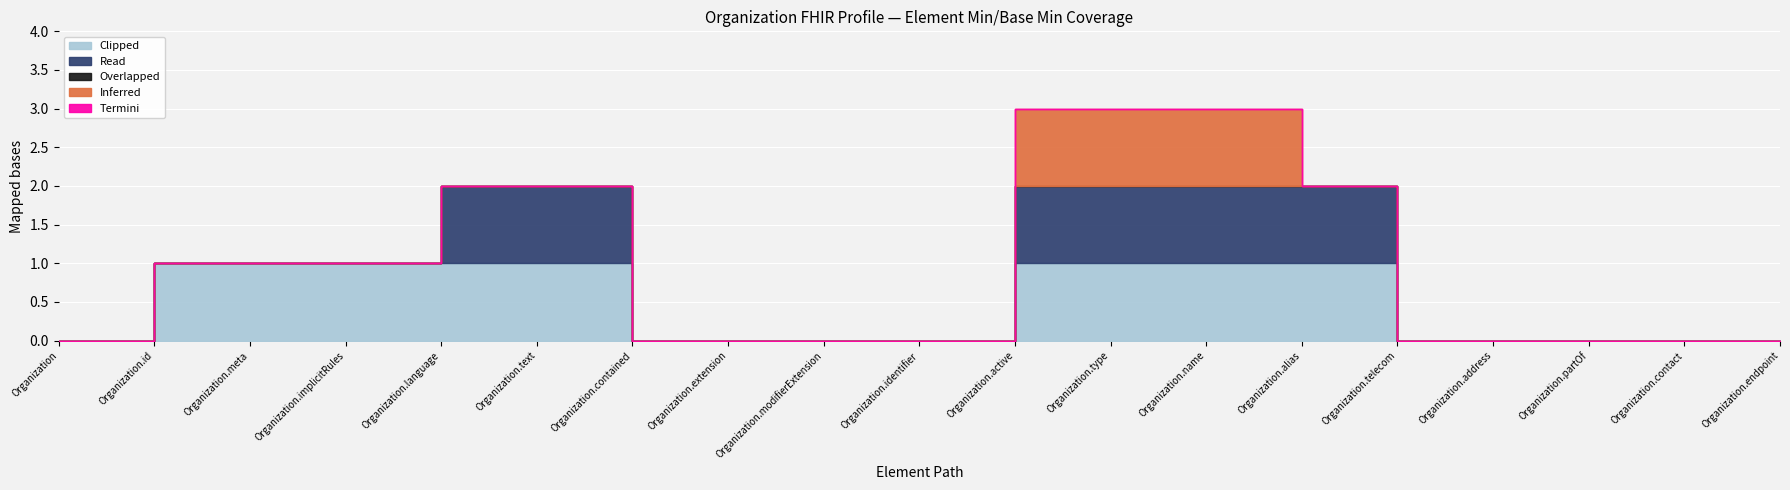

True or false: Clipped and Inferred intersect in this chart.

False